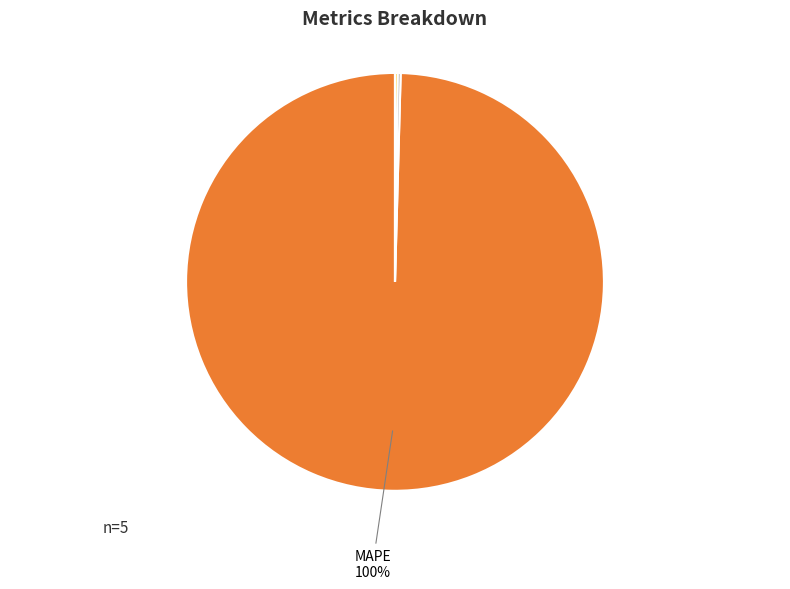

To the nearest percent, what is the average slice percentage?

20%